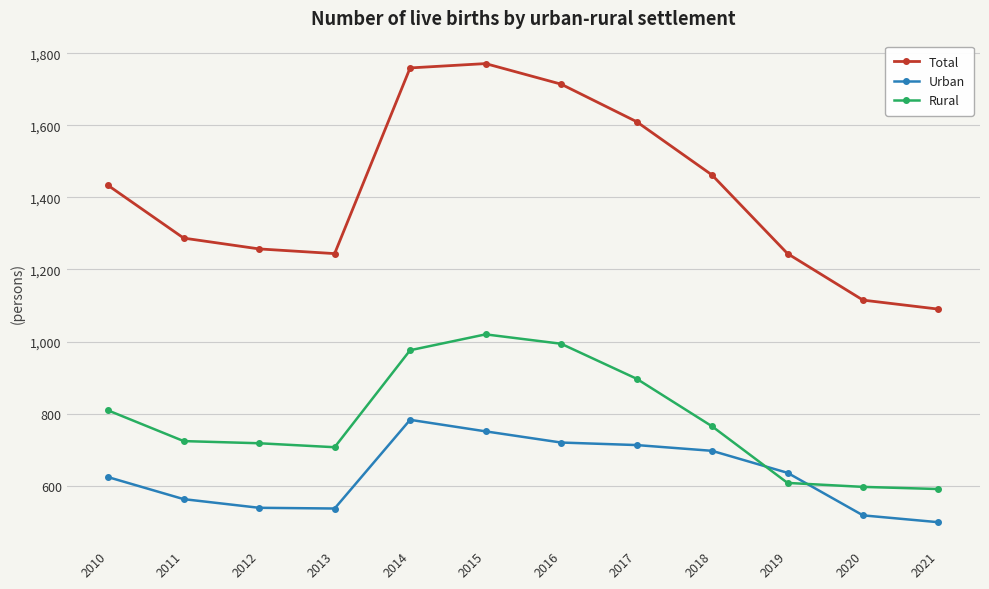

What is the total value across all series at 2020?

2230